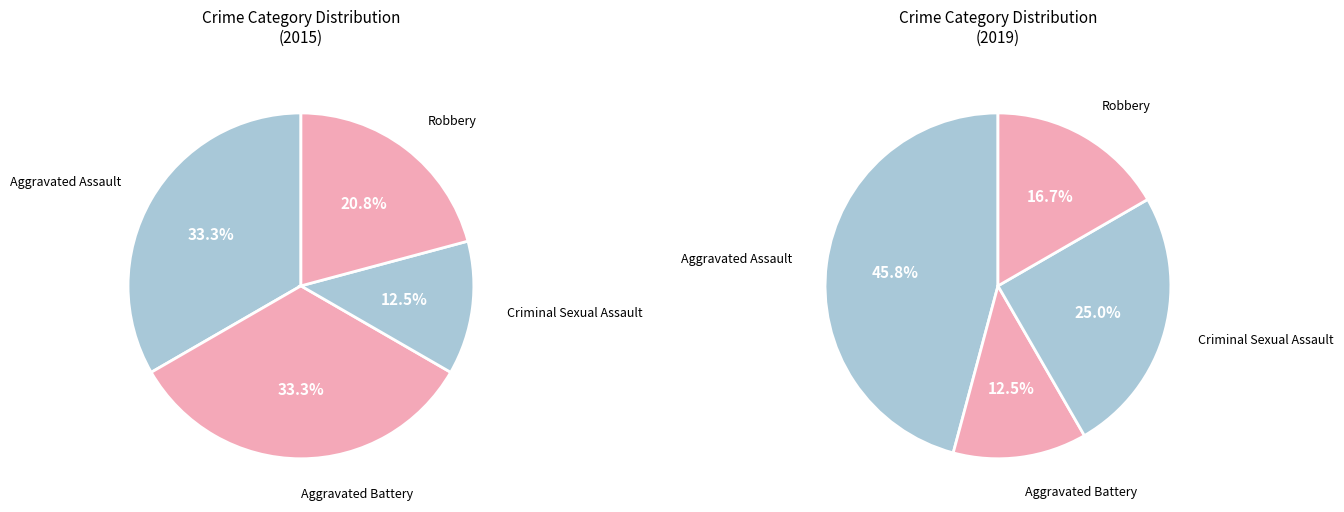

How many slices are in this pie chart?

4